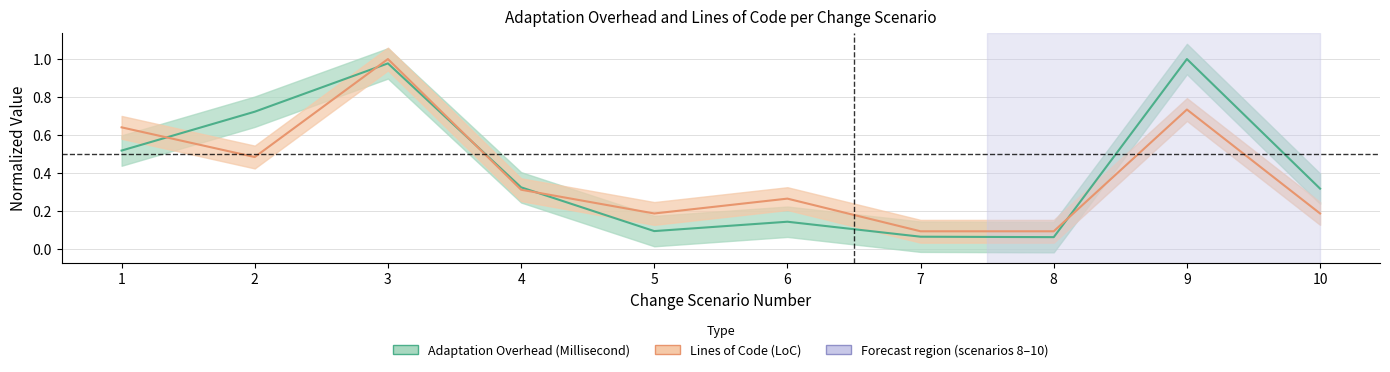

True or false: Adaptation Overhead (Millisecond) has a value of 0.0 at 7.

False